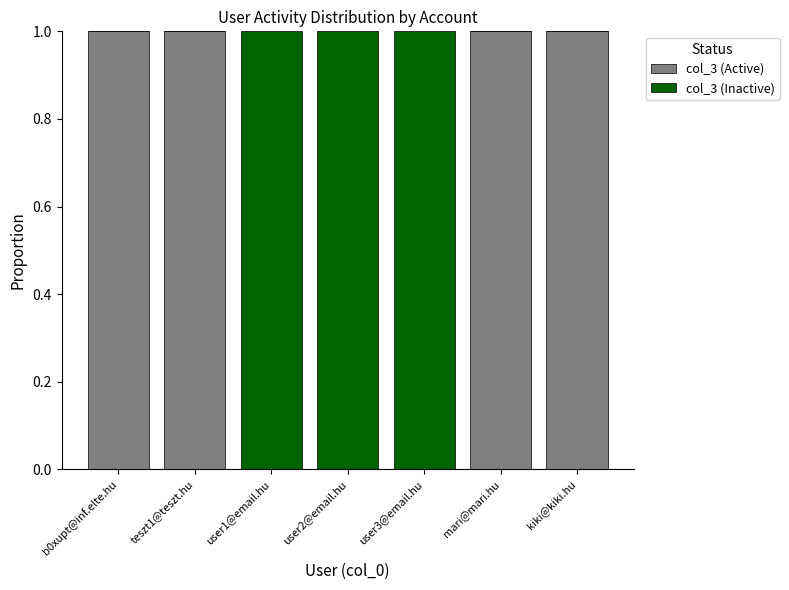

What is the sum of all col_3 (Active) values?

4